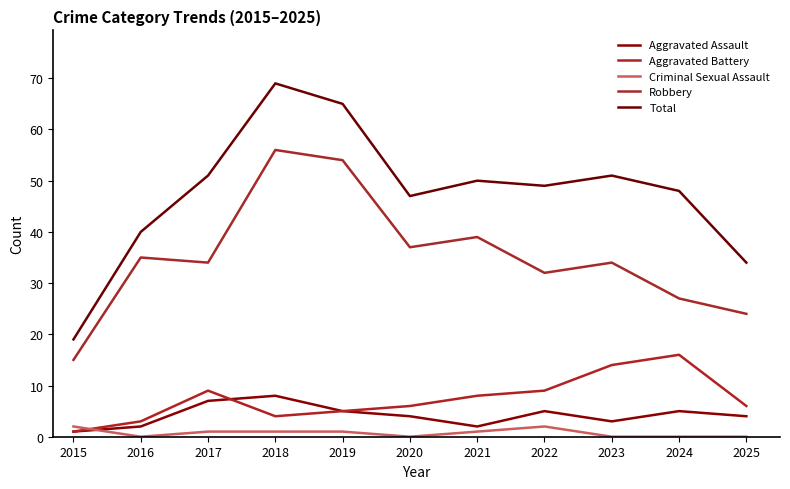

What is the sum of the Criminal Sexual Assault values at 2017 and 2016?

1